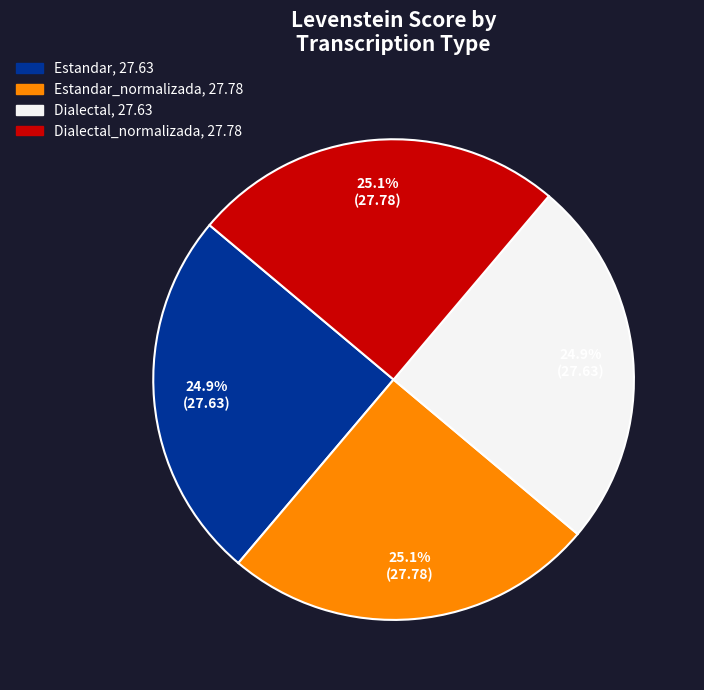

Does any single category account for the majority?

No